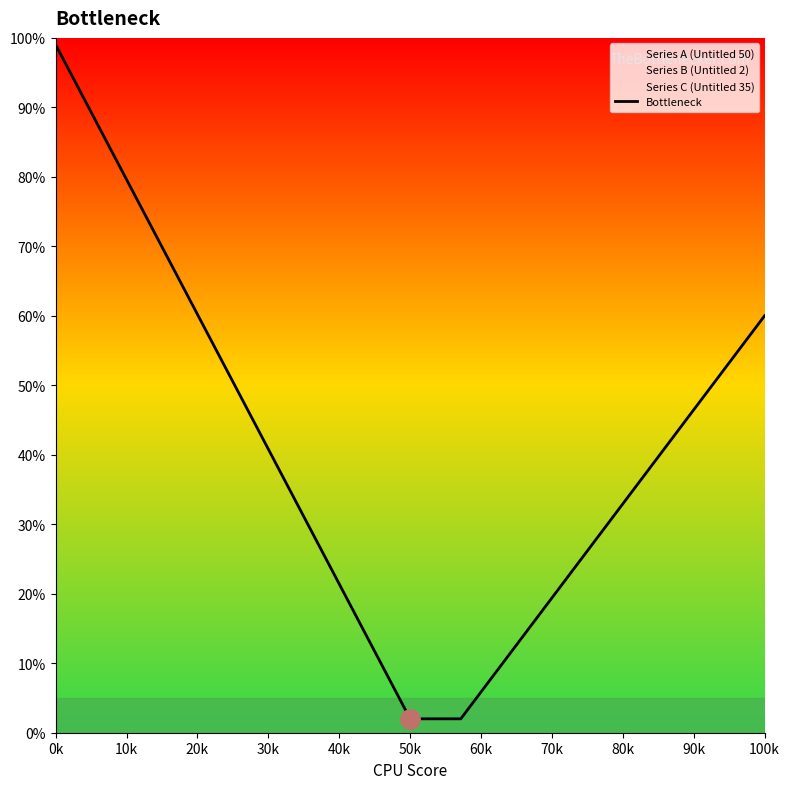

What is the maximum value for Bottleneck?

99.0